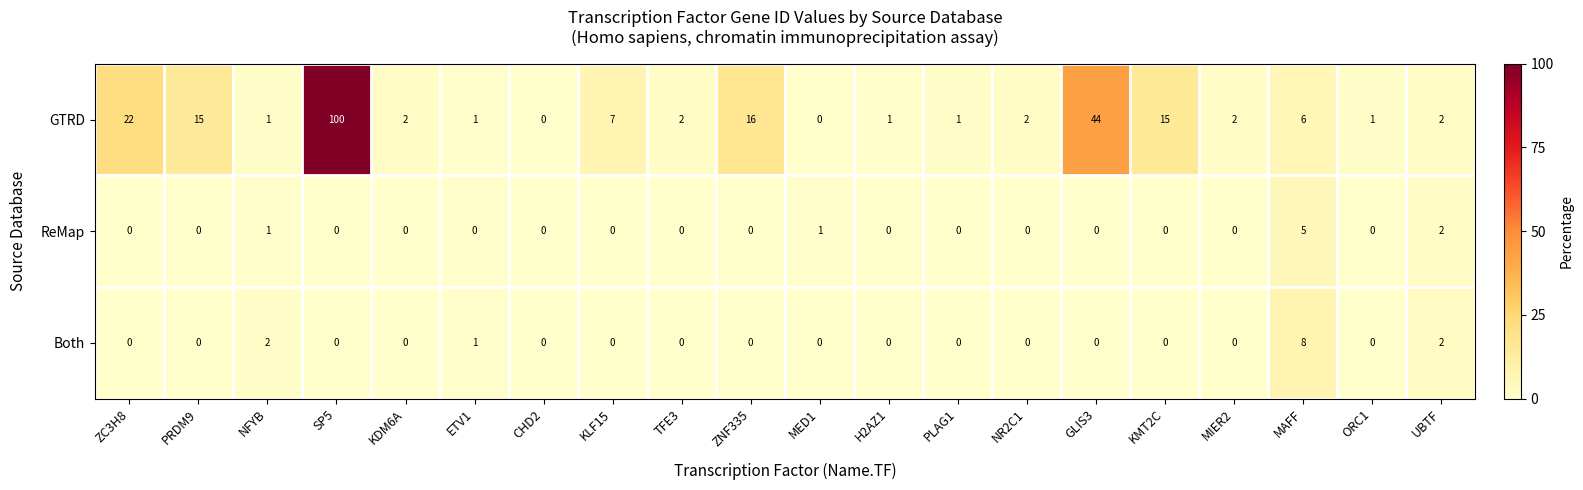

Which category has the highest value across all series?

SP5